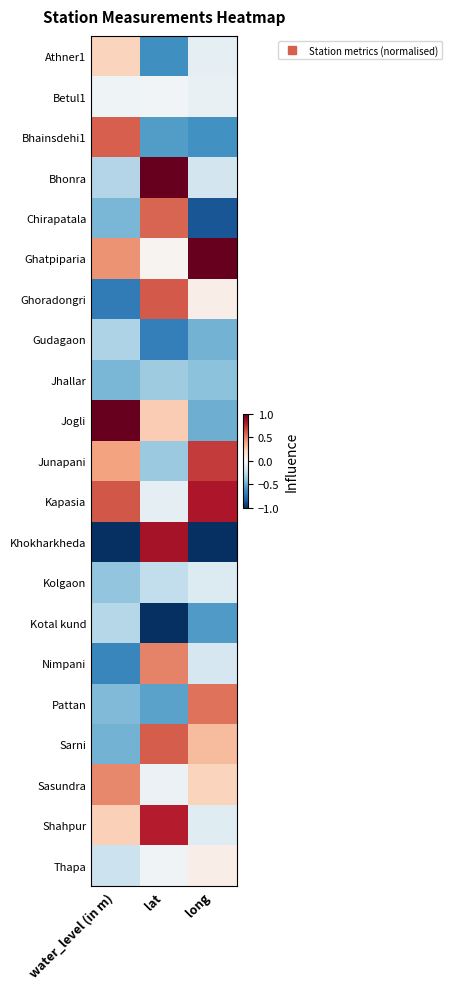

What is the spread (max minus min) of values at long?

2.0